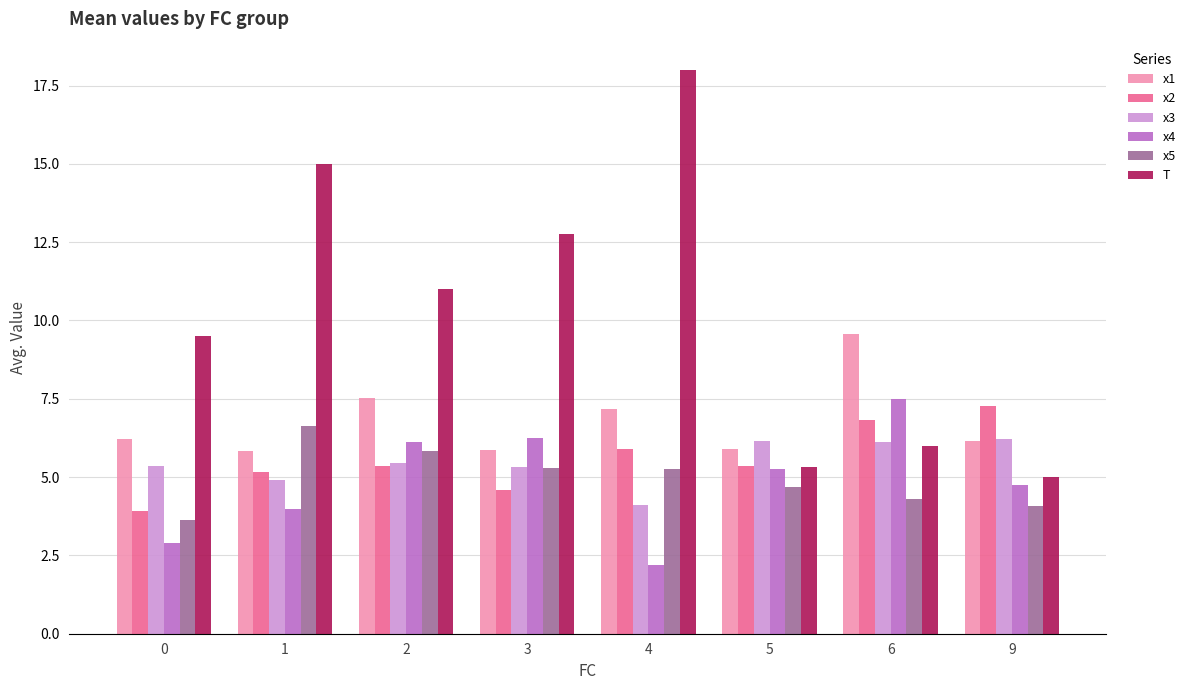

Which label corresponds to the smallest value in the chart?

4